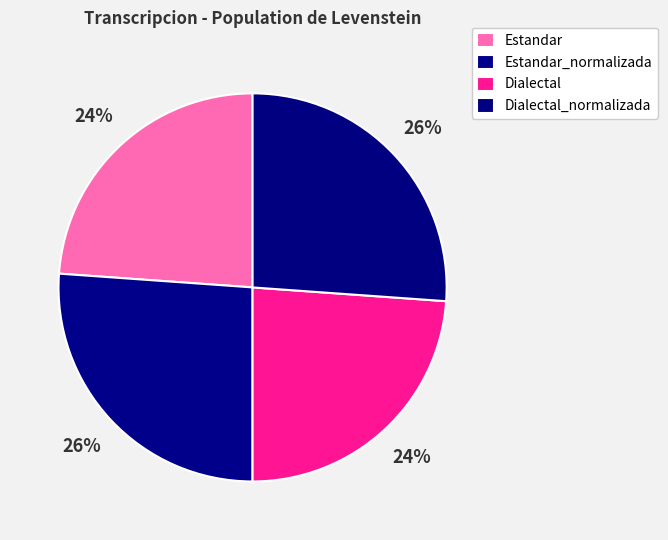

How many segments does this pie chart have?

4